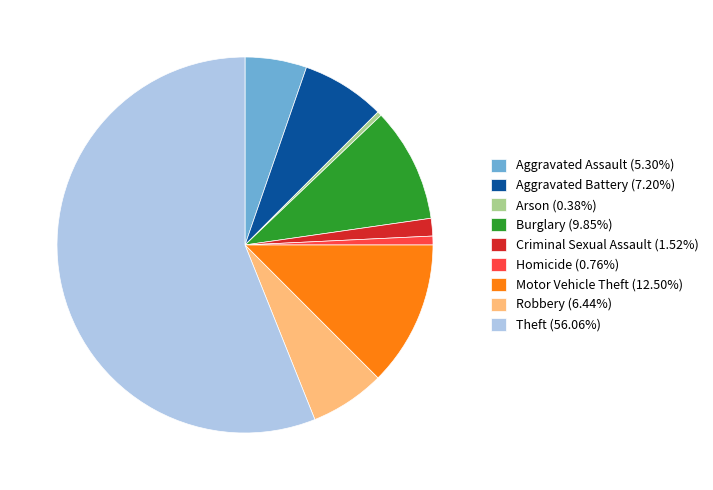

Is there a majority slice in this chart?

Yes